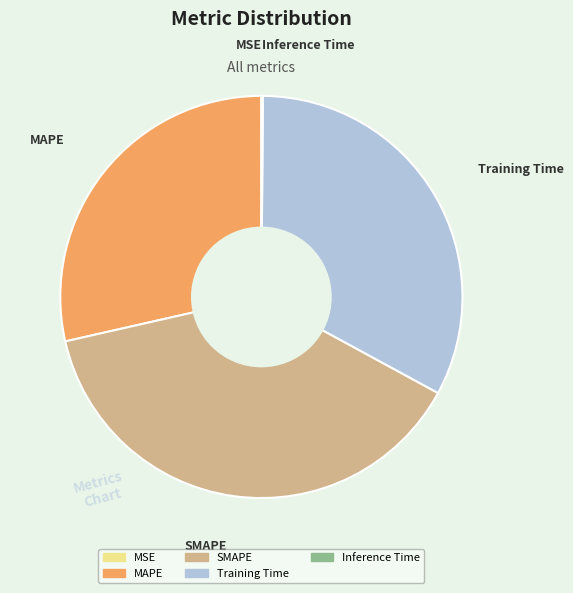

Do SMAPE and MAPE together represent more than half of the pie?

Yes